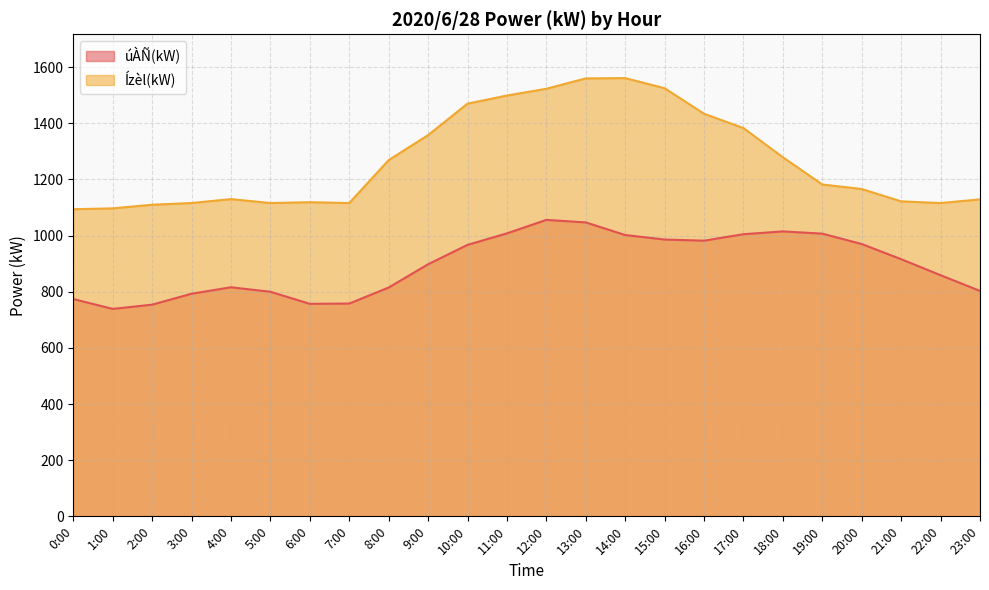

Reading left to right, transcribe all the data shown in this chart.

úÀÑ(kW): 0:00=774	1:00=739	2:00=754	3:00=793	4:00=816	5:00=800	6:00=757	7:00=758	8:00=815	9:00=898	10:00=967	11:00=1008	12:00=1056	13:00=1047	14:00=1002	15:00=986	16:00=982	17:00=1005	18:00=1015	19:00=1007	20:00=970	21:00=916	22:00=859	23:00=803
Ízèl(kW): 0:00=1094	1:00=1097	2:00=1110	3:00=1116	4:00=1130	5:00=1116	6:00=1119	7:00=1116	8:00=1269	9:00=1358	10:00=1470	11:00=1499	12:00=1523	13:00=1560	14:00=1561	15:00=1525	16:00=1434	17:00=1383	18:00=1279	19:00=1182	20:00=1166	21:00=1122	22:00=1116	23:00=1129